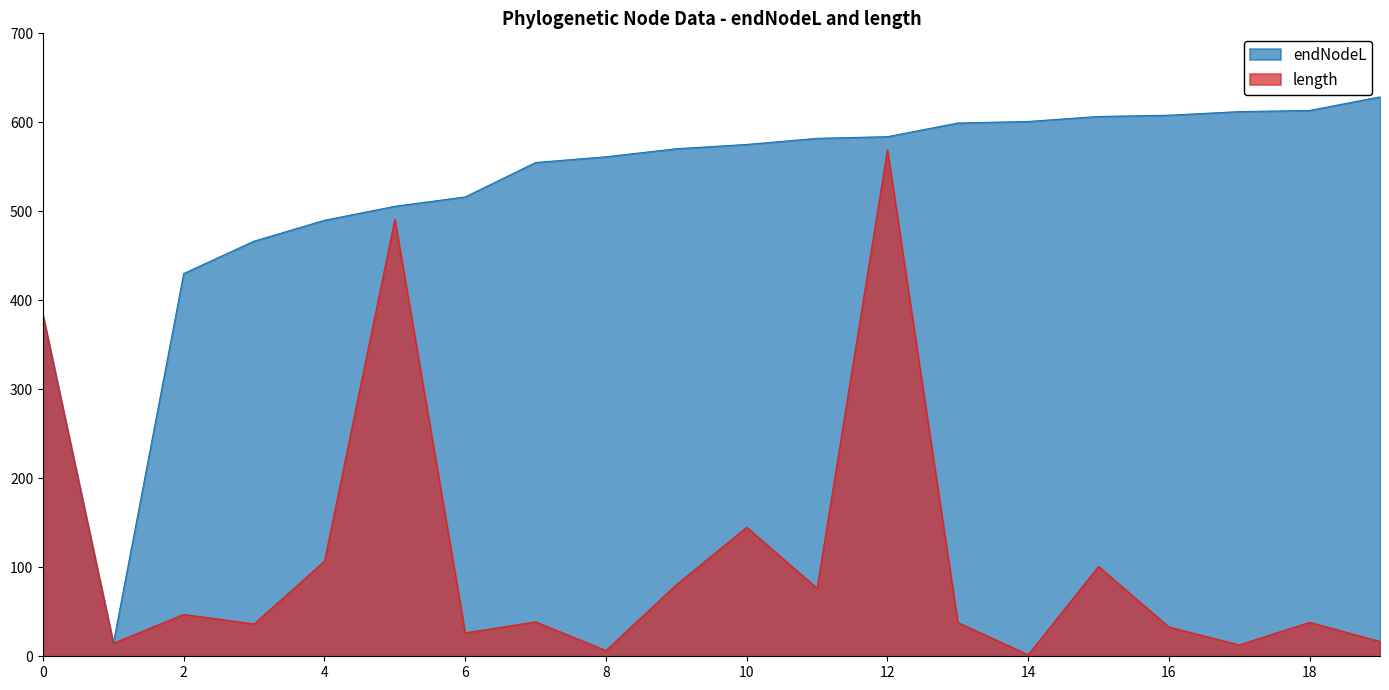

Does the chart have visible grid lines?

No